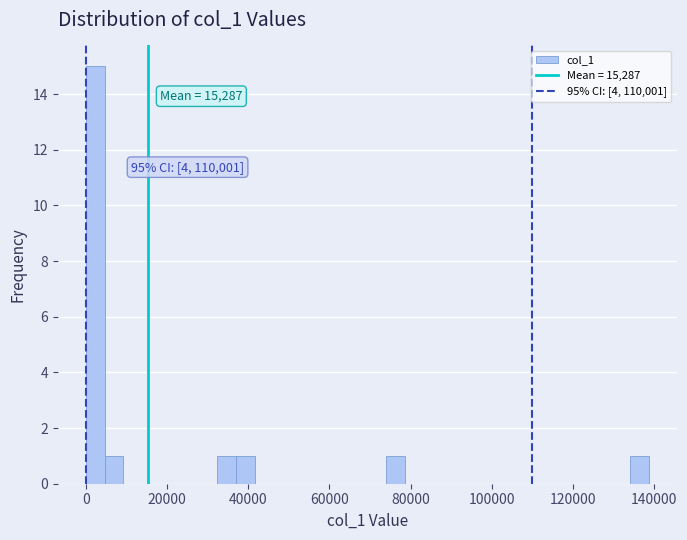

Read against the x-axis, roughly where is the centre of the tallest bar?

2000